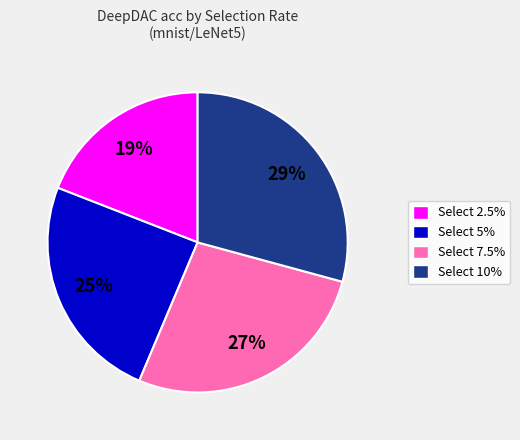

Which category has the biggest portion of the pie?

Select 10%